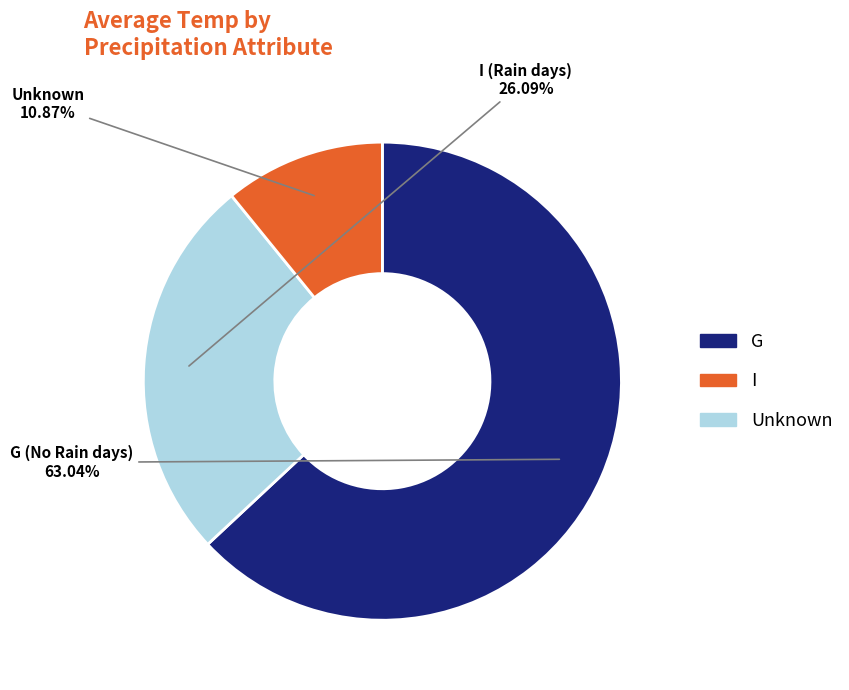

Is there any slice that represents more than half of the pie?

Yes